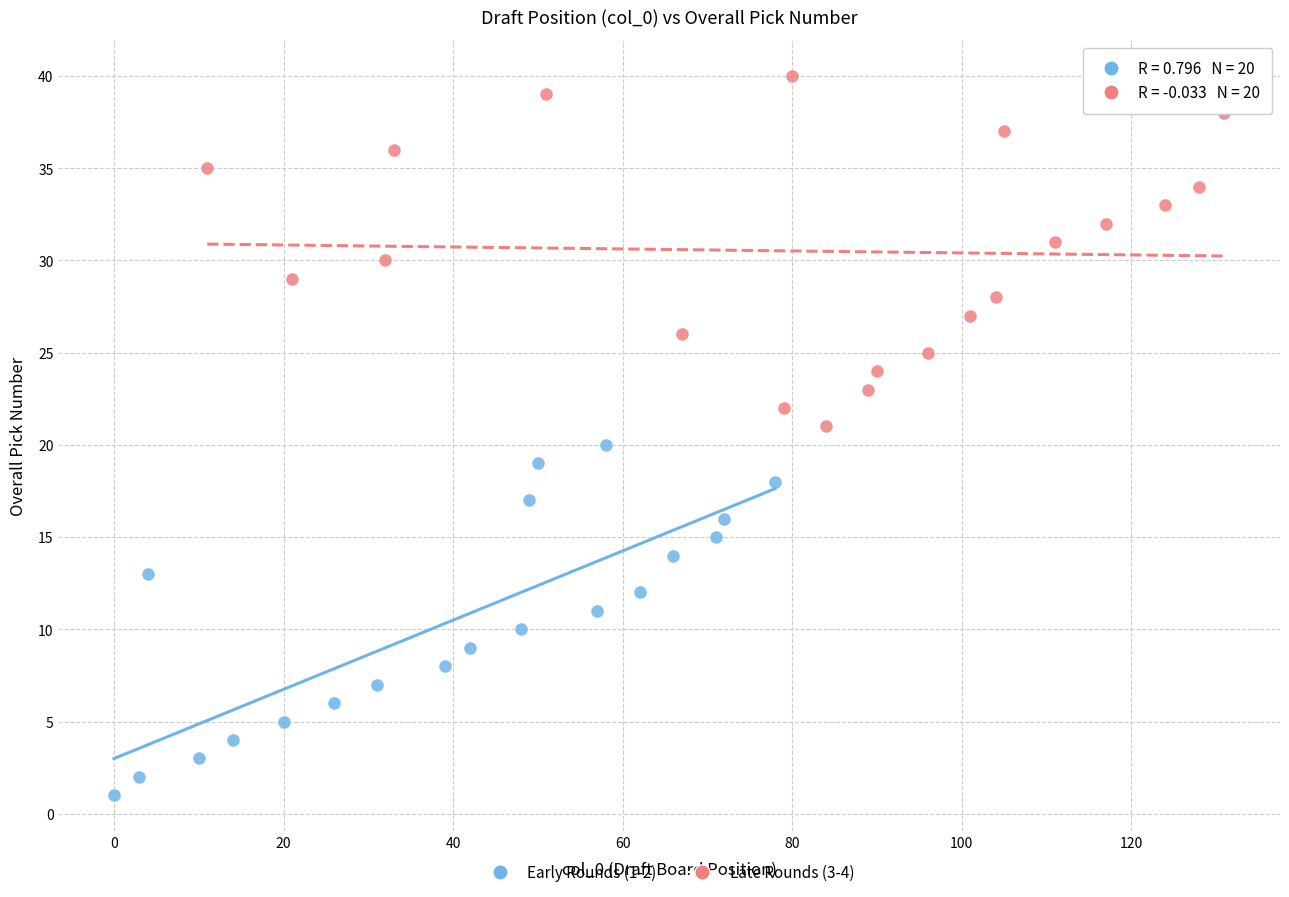

Which series contains the highest Y value?

Late Rounds (3-4)